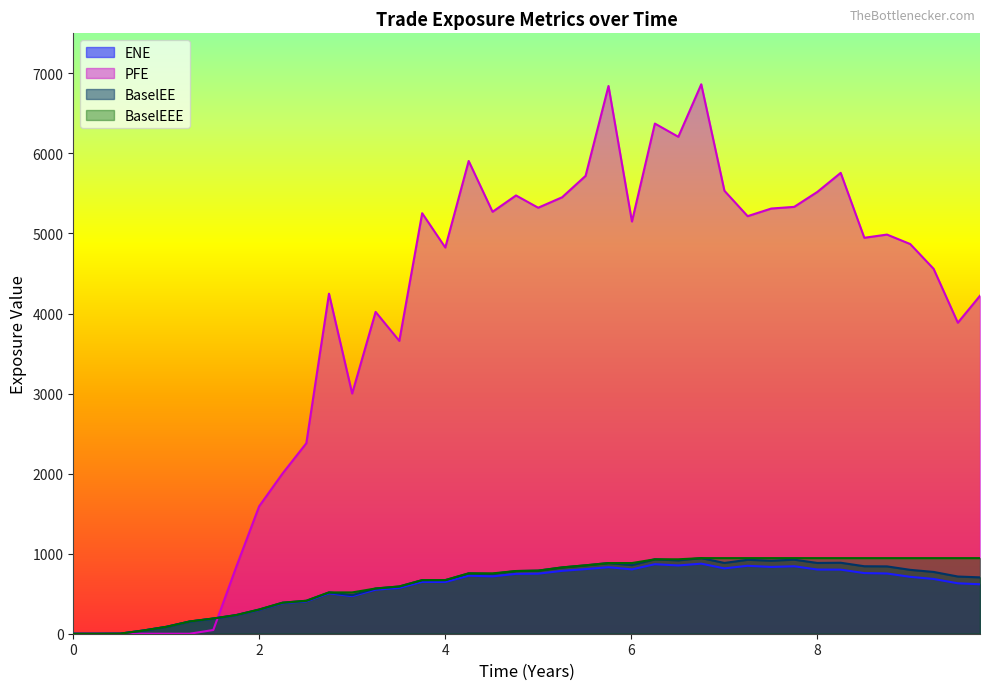

At 8, list the series in order from smallest to largest.

ENE, BaselEE, BaselEEE, PFE